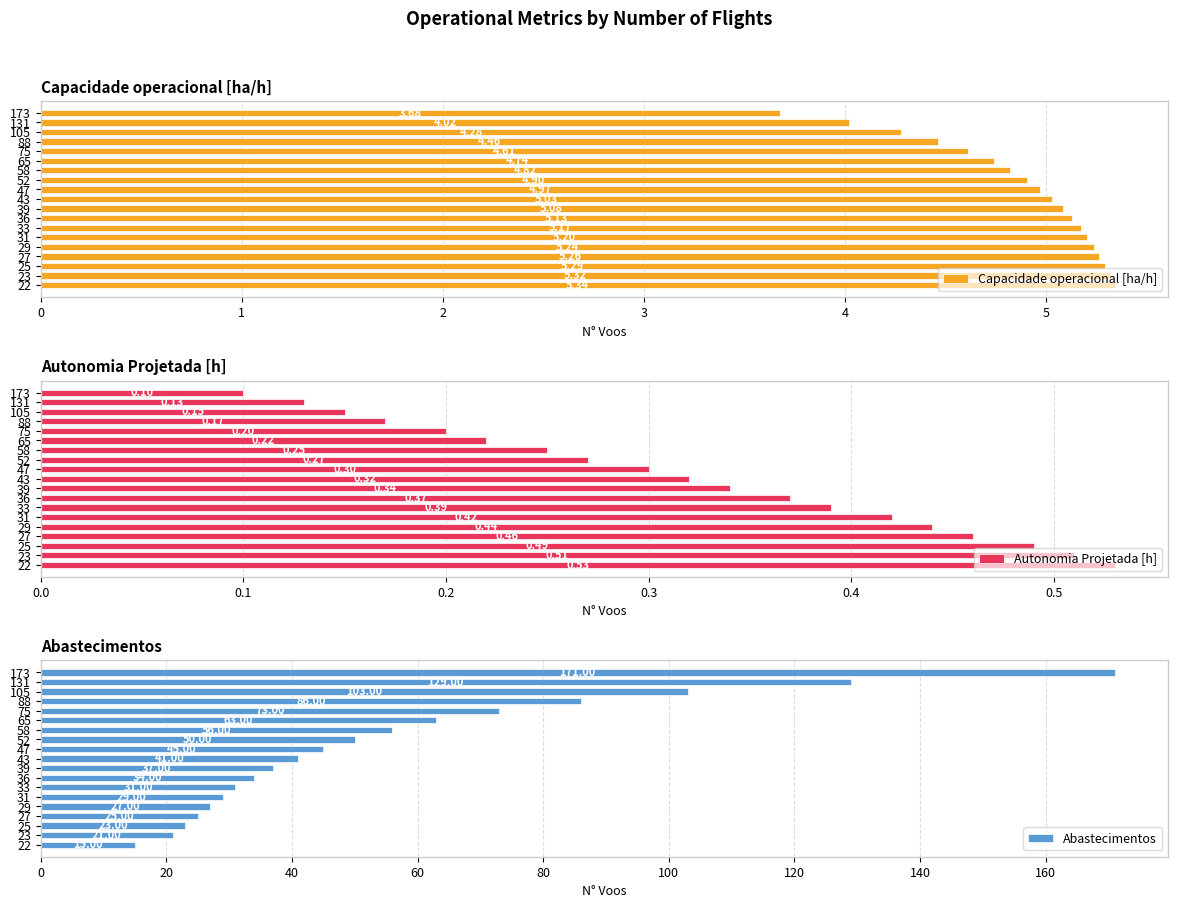

Rank the series by their maximum value, from highest to lowest.

Abastecimentos, Capacidade operacional [ha/h], Autonomia Projetada [h]